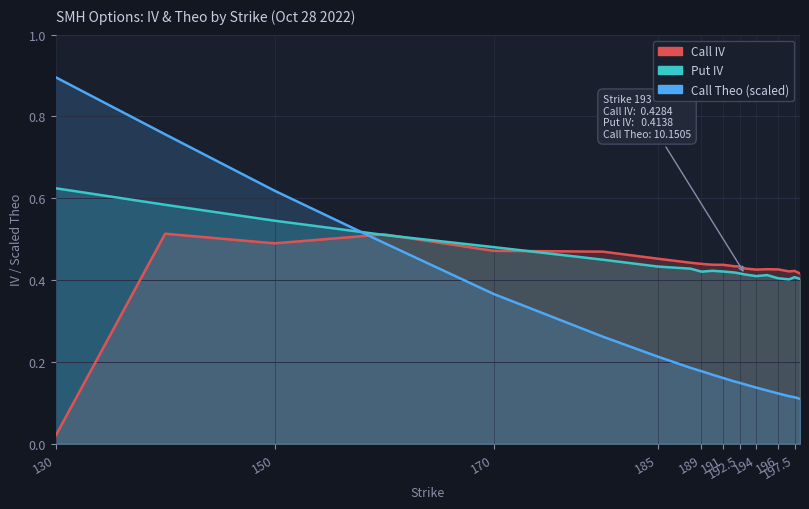

The value of Call Theo (scaled) at 15 is 0.0. True or false?

False